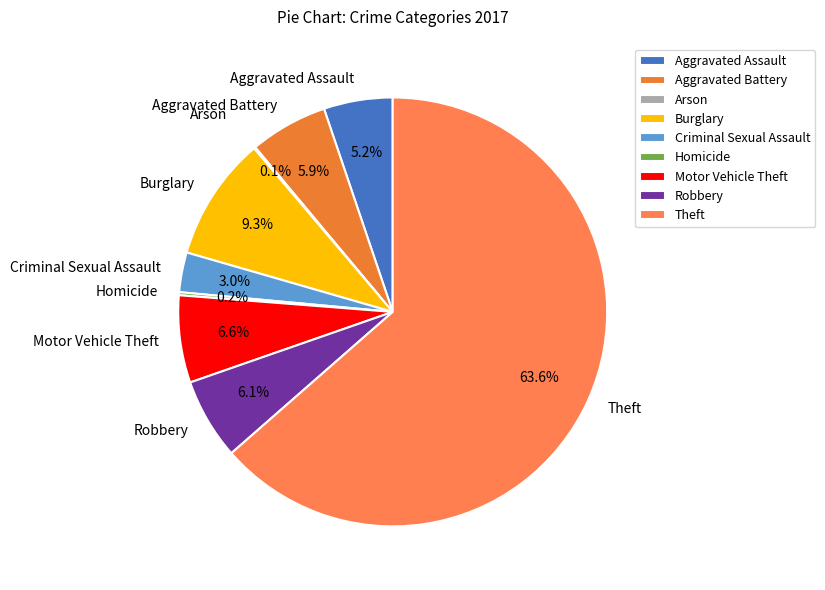

Which has a higher value, Robbery or Burglary?

Burglary